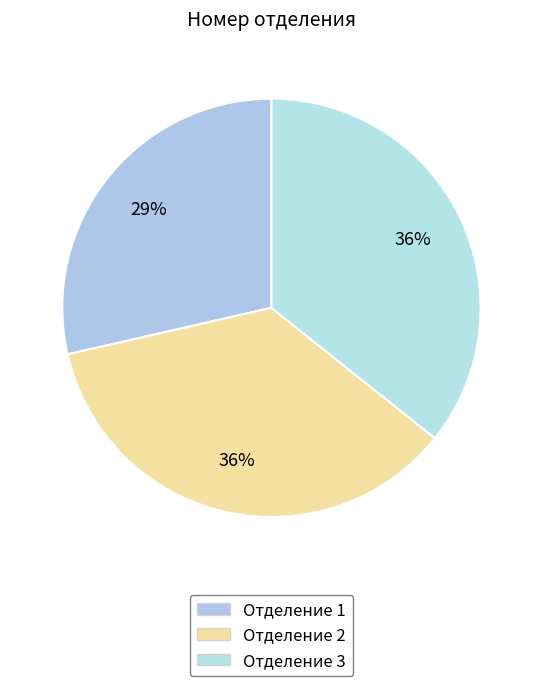

What is the smallest slice in the pie chart?

Отделение 1